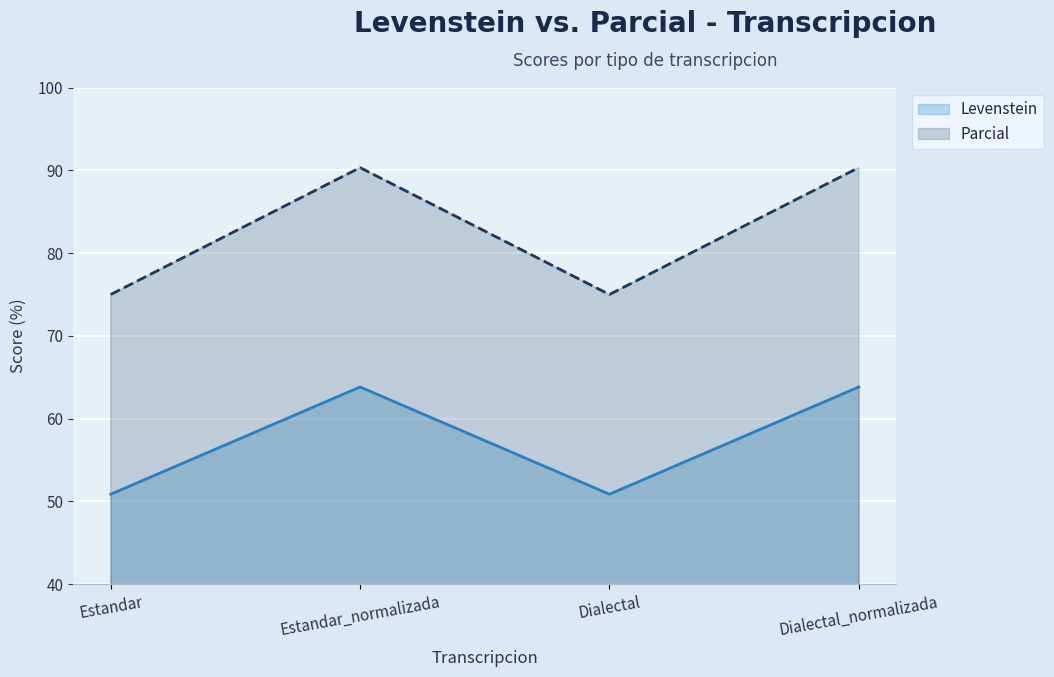

Which category has the highest value across all series?

Estandar_normalizada